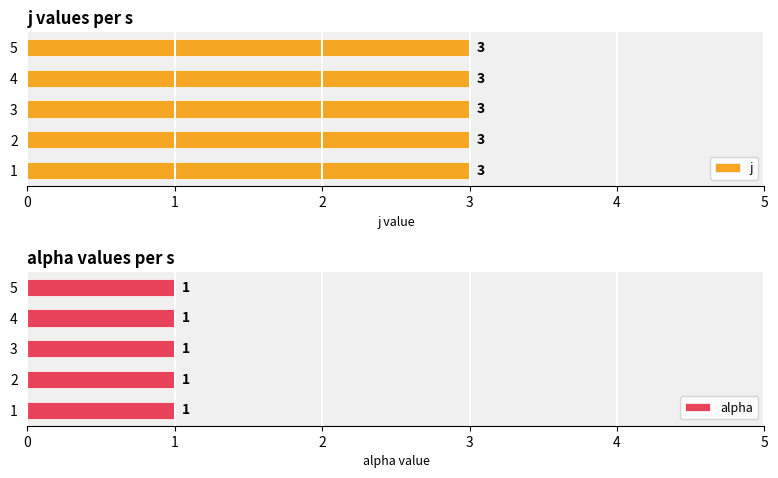

Count the number of data series in this chart.

2